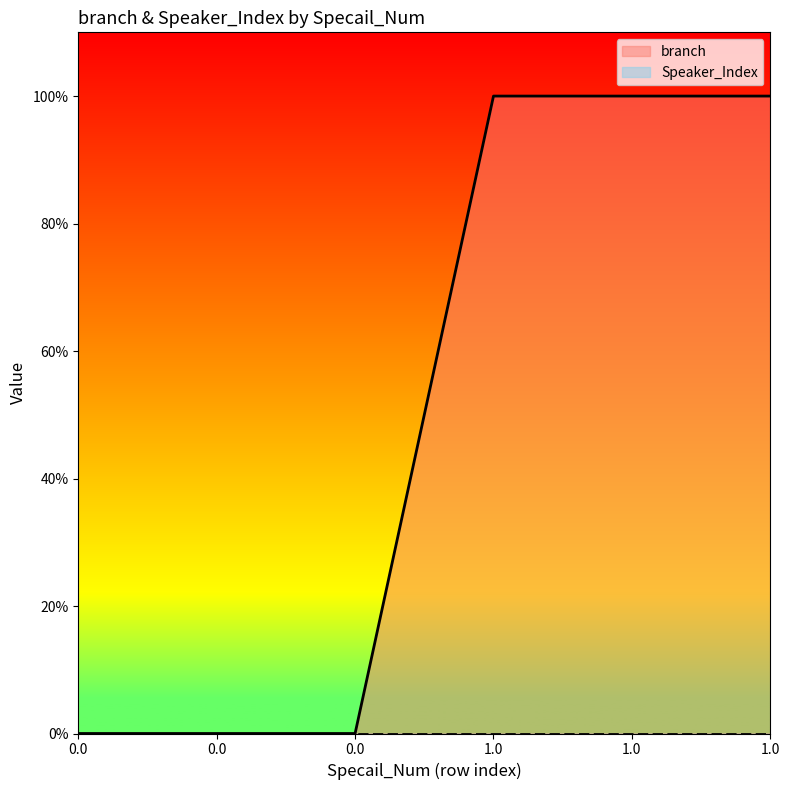

True or false: the data has more than 1 interior local peaks.

False